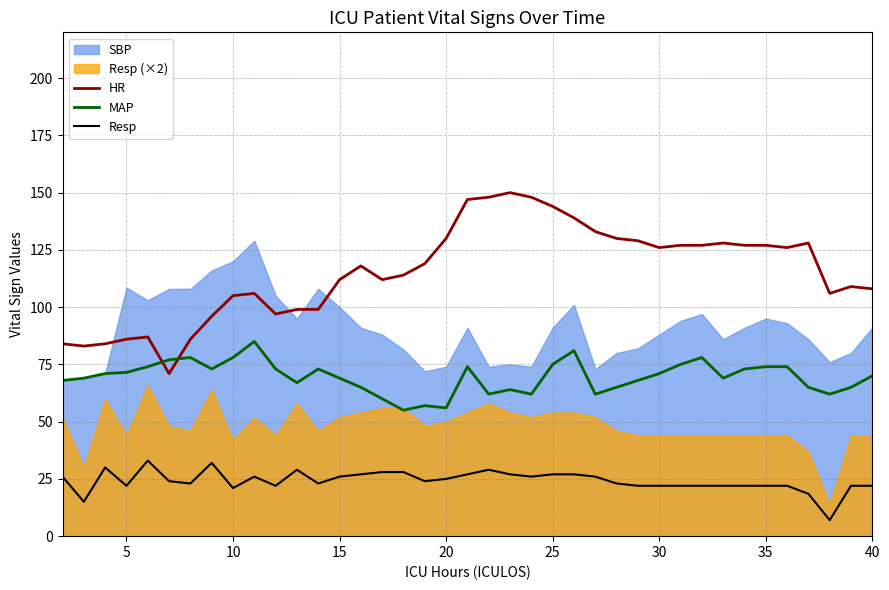

What is the difference between the maximum and minimum values in the MAP series?

30.0